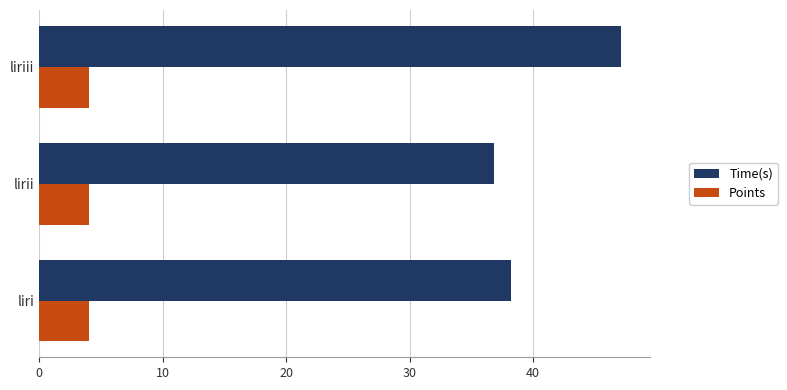

At which category is the sum across all series the highest?

liriii